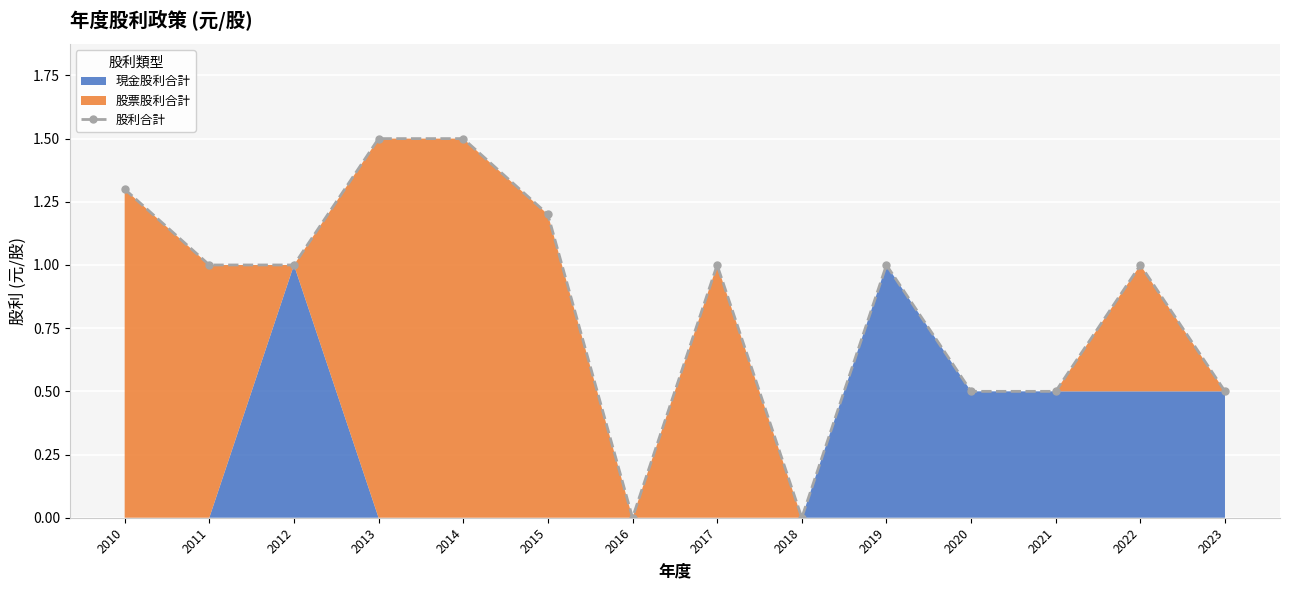

What is the average value?

0.9